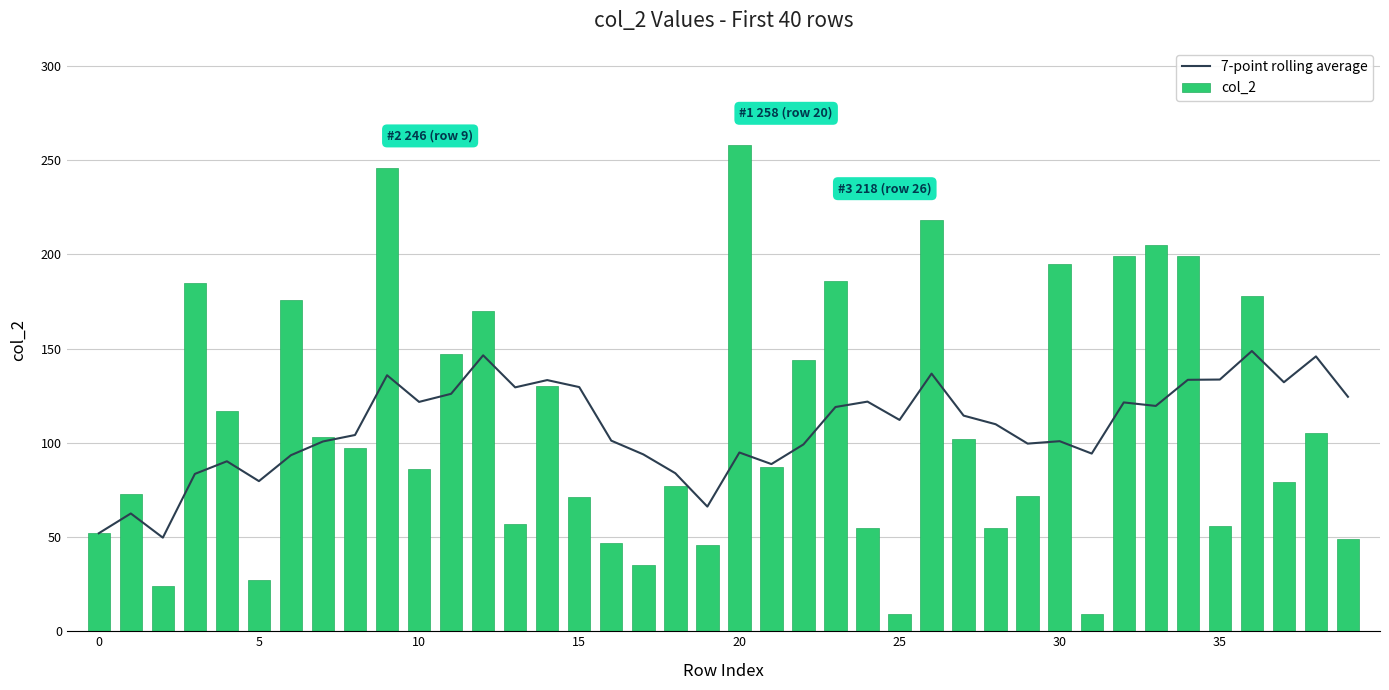

At which label does 7-point rolling average first exceed 112?

9